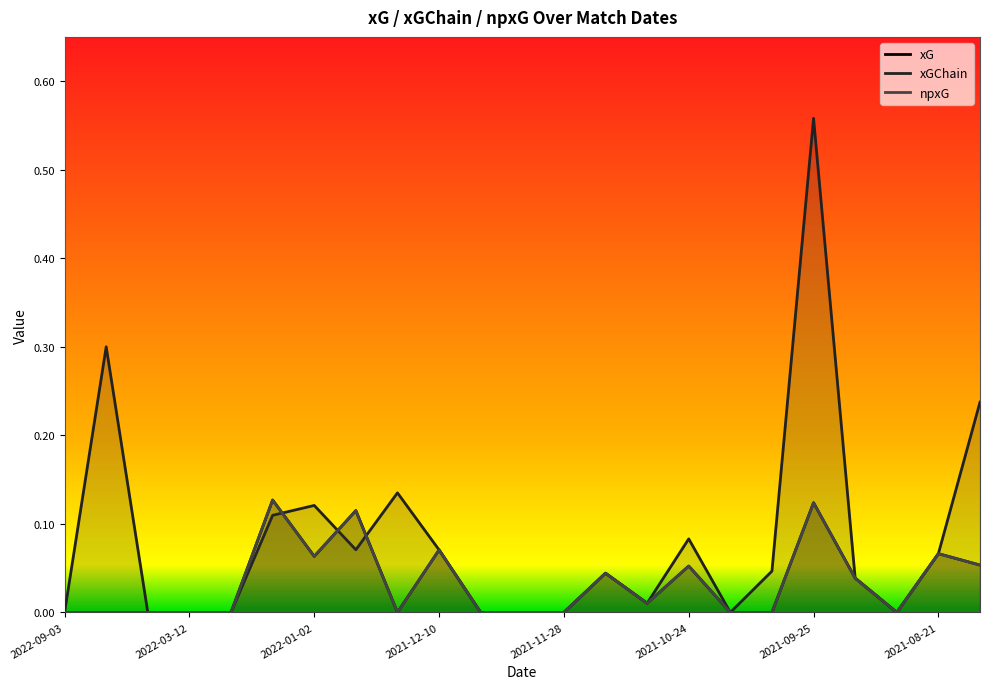

What is the sum of the npxG values at 16 and 9?

0.1